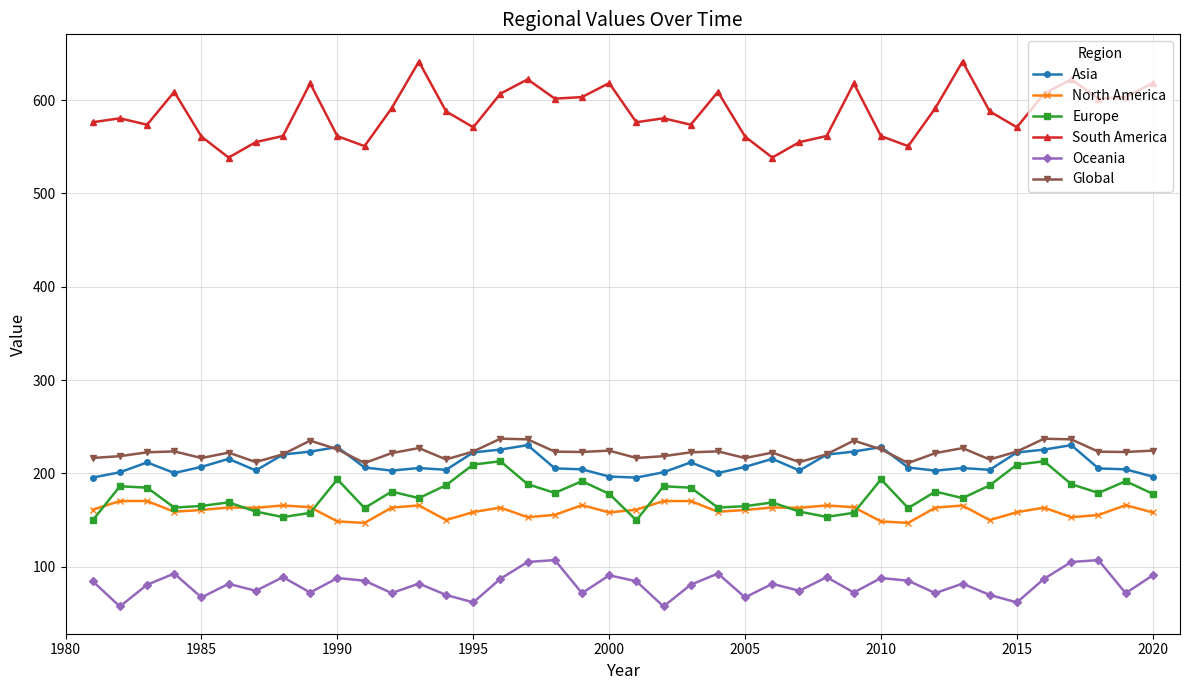

What are all the series names shown in the legend?

Asia, North America, Europe, South America, Oceania, Global